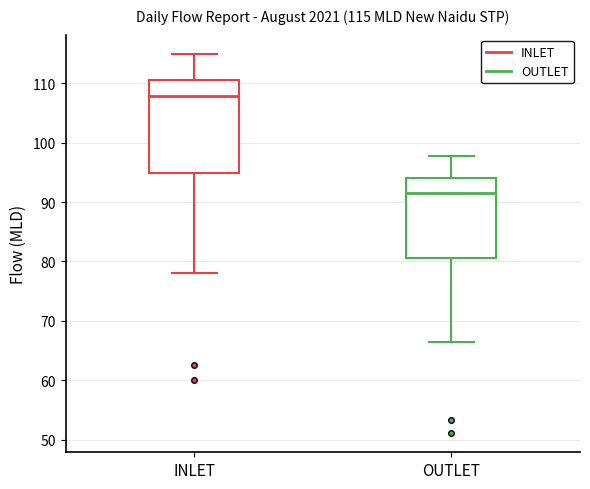

Which box has the highest median line?

INLET